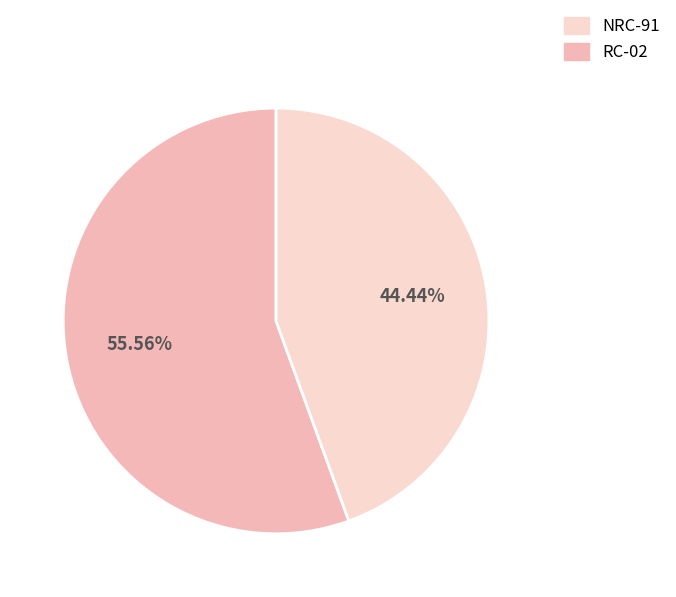

How many segments does this pie chart have?

2